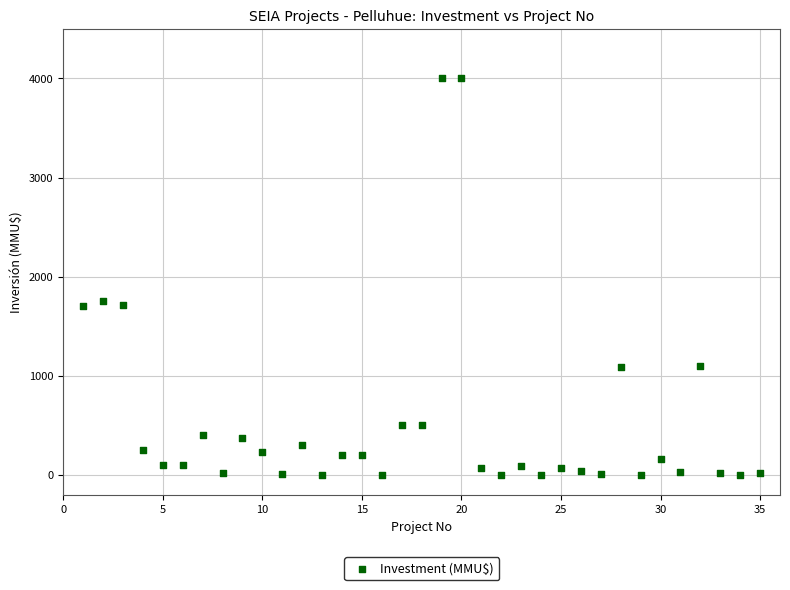

What Y value in the scatter plot is closest to 2000?

1760